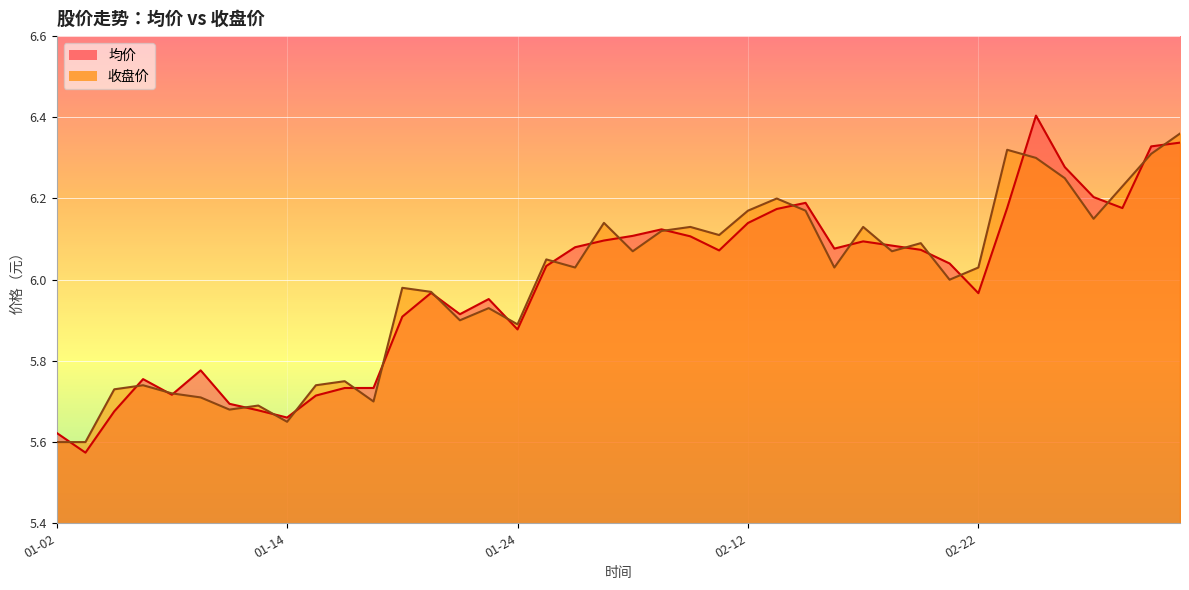

The value of 收盘价 at 01-24 is 7.7. True or false?

False